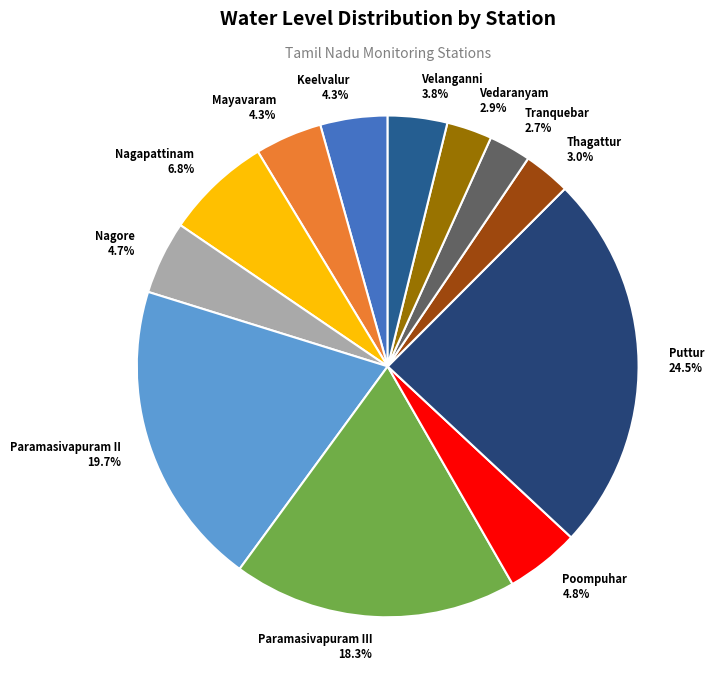

To the nearest percent, what is the average slice percentage?

8%